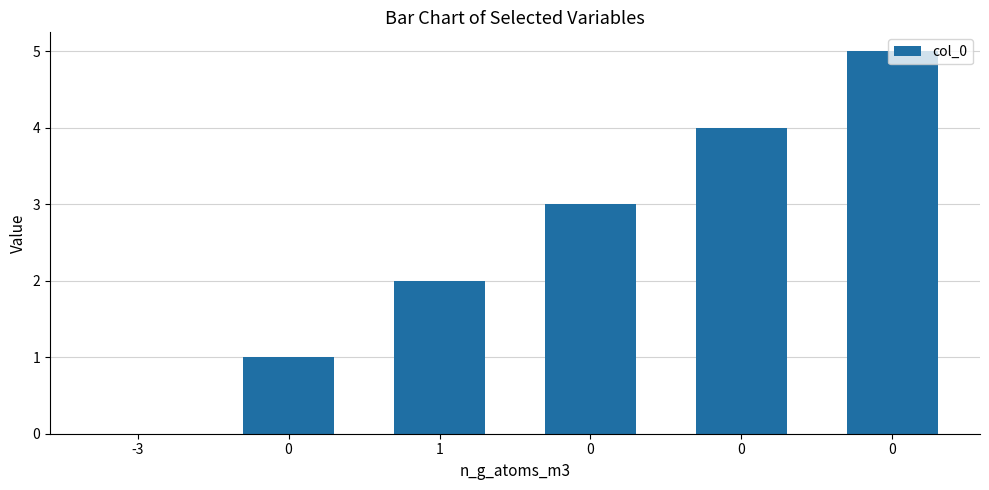

List the labels in order of value, largest first.

0, 0, 0, 1, 0, -3